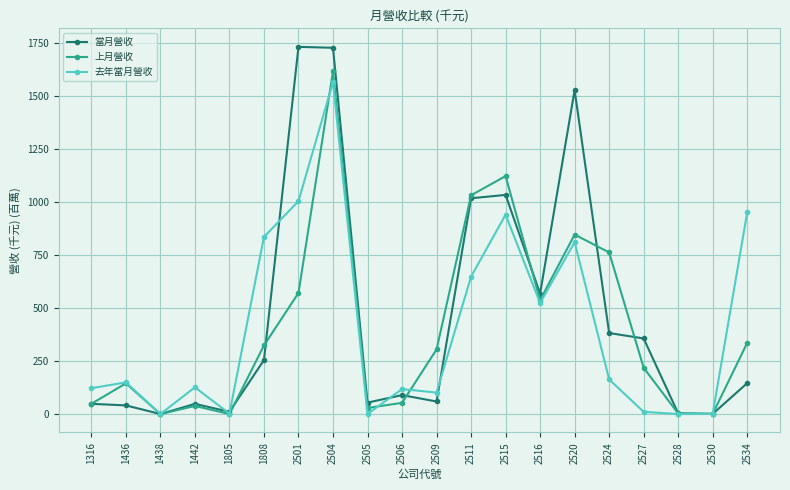

What is the spread (max minus min) of values at 2504?

161.8